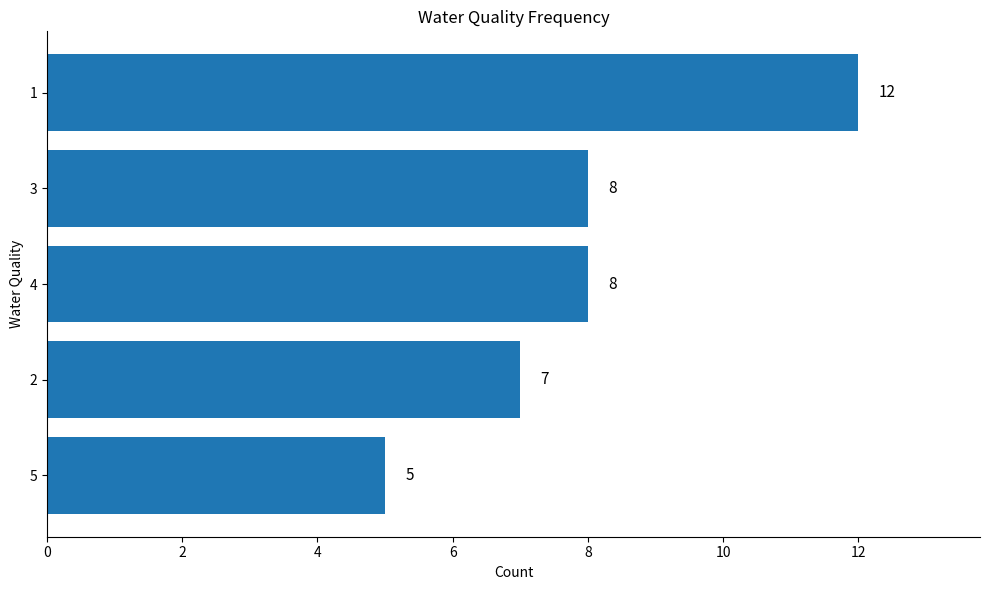

What is the minimum value shown in the chart?

5